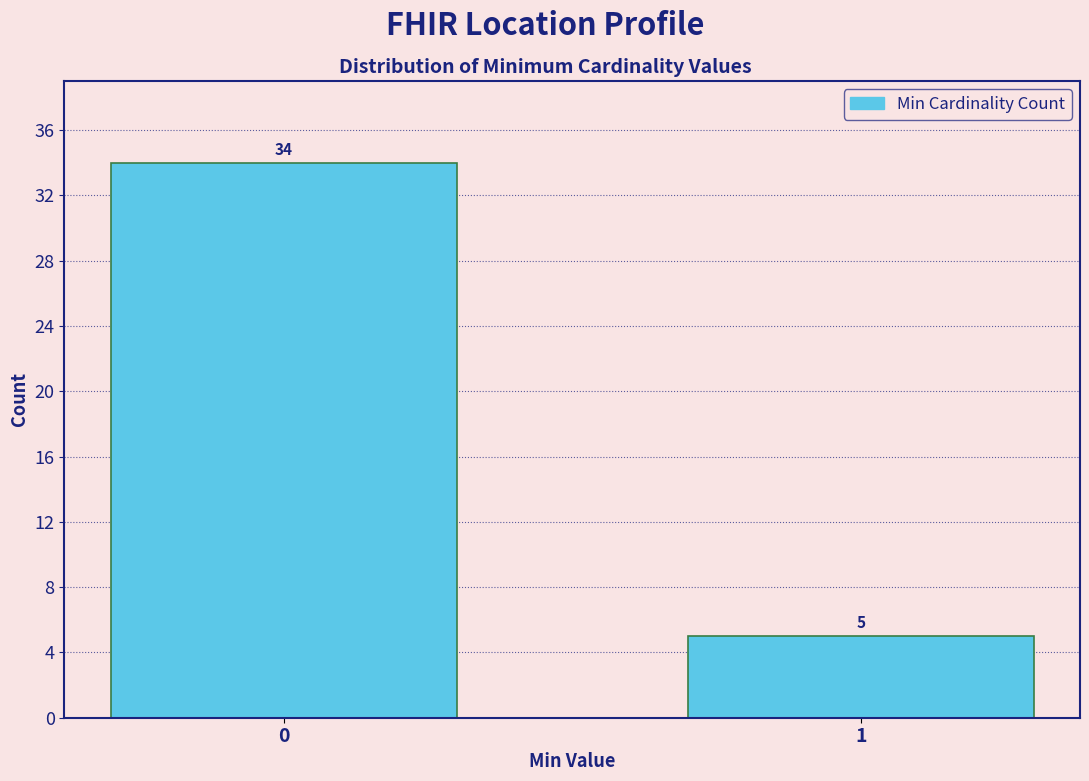

Reading right to left, what are all the values shown in this chart?

5	34